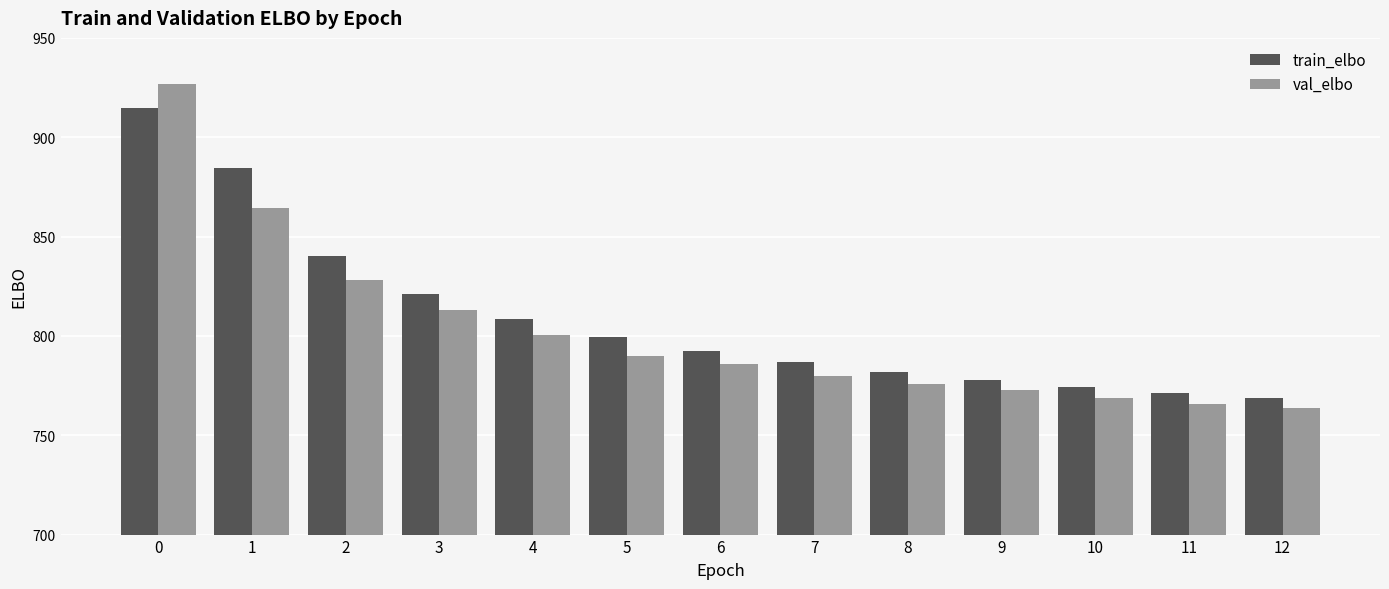

What is the sum of all val_elbo values?

10434.9